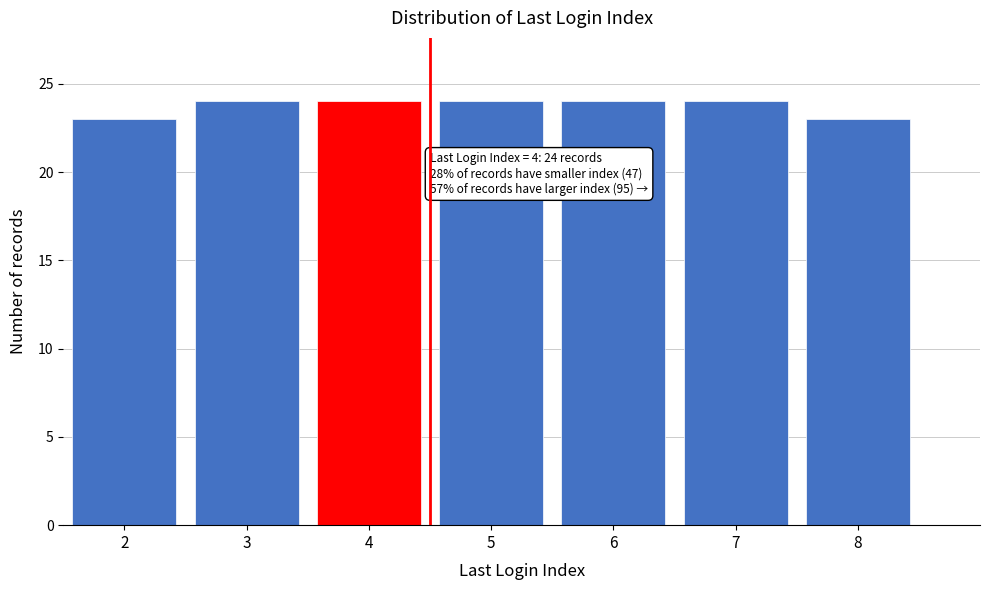

Reading right to left, extract all data points from this chart.

8=23	7=24	6=24	5=24	4=24	3=24	2=23